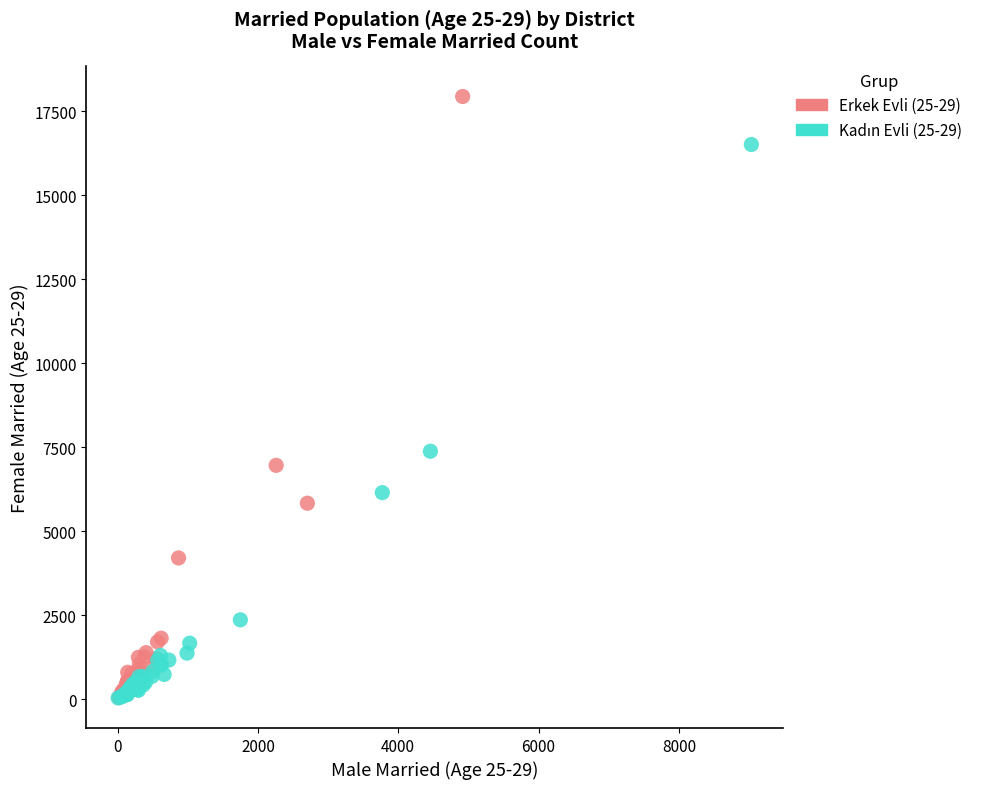

Which series has the widest spread of Y values?

Erkek Evli (25-29)